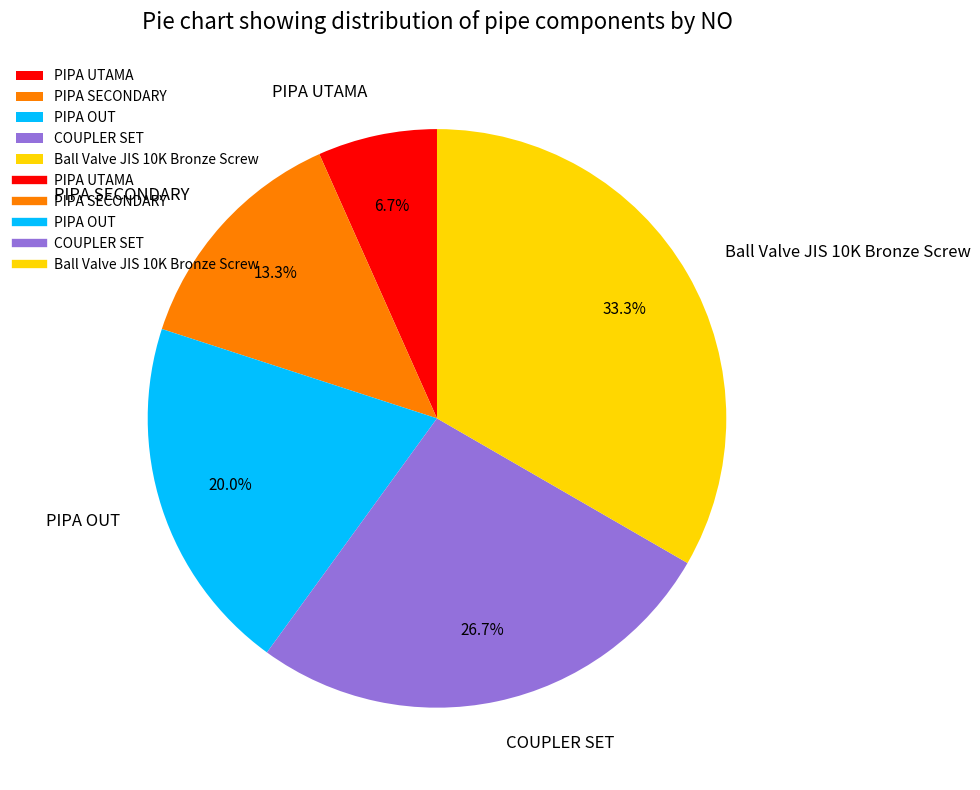

Does Ball Valve JIS 10K Bronze Screw represent more than half of the total?

No